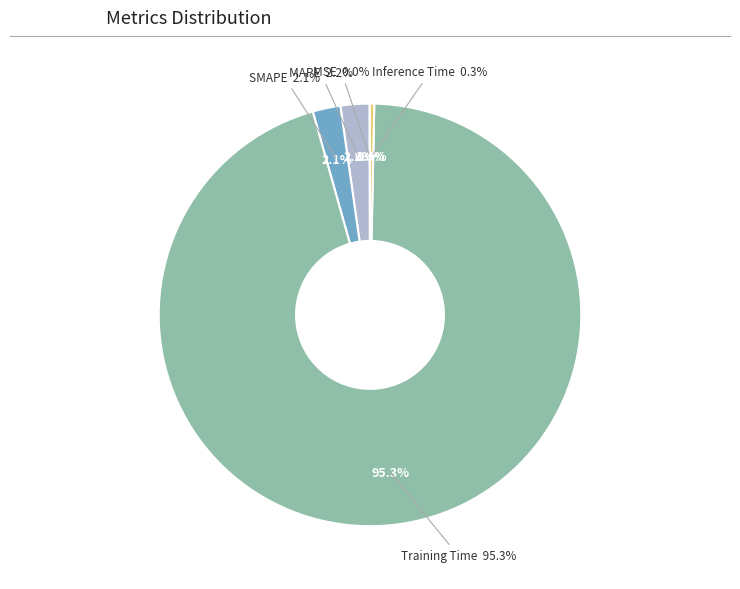

Which slice represents more than half of the pie?

Training Time